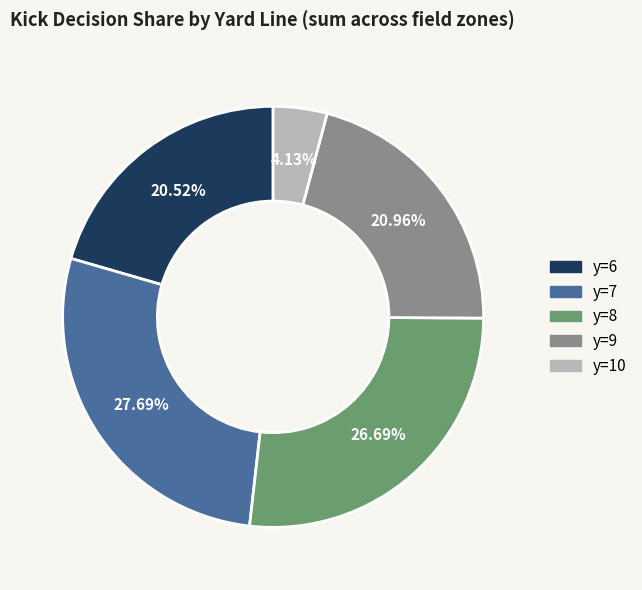

How many segments does this pie chart have?

5